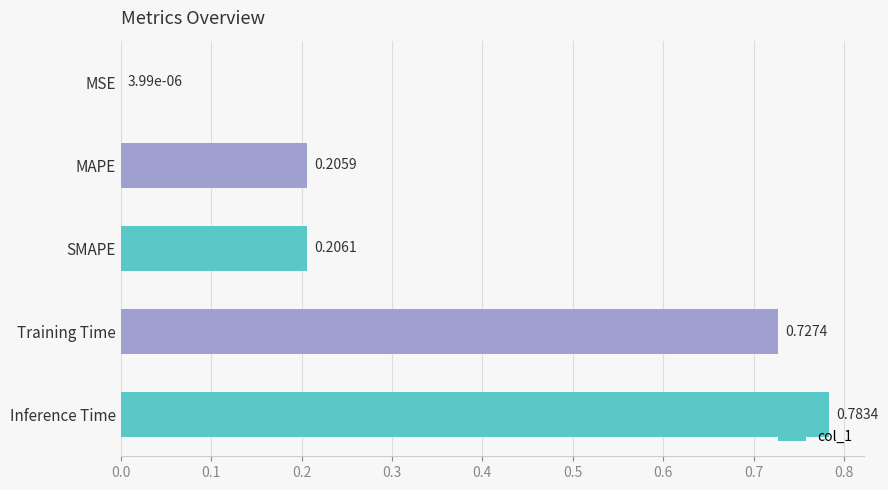

Count the number of data series in this chart.

1